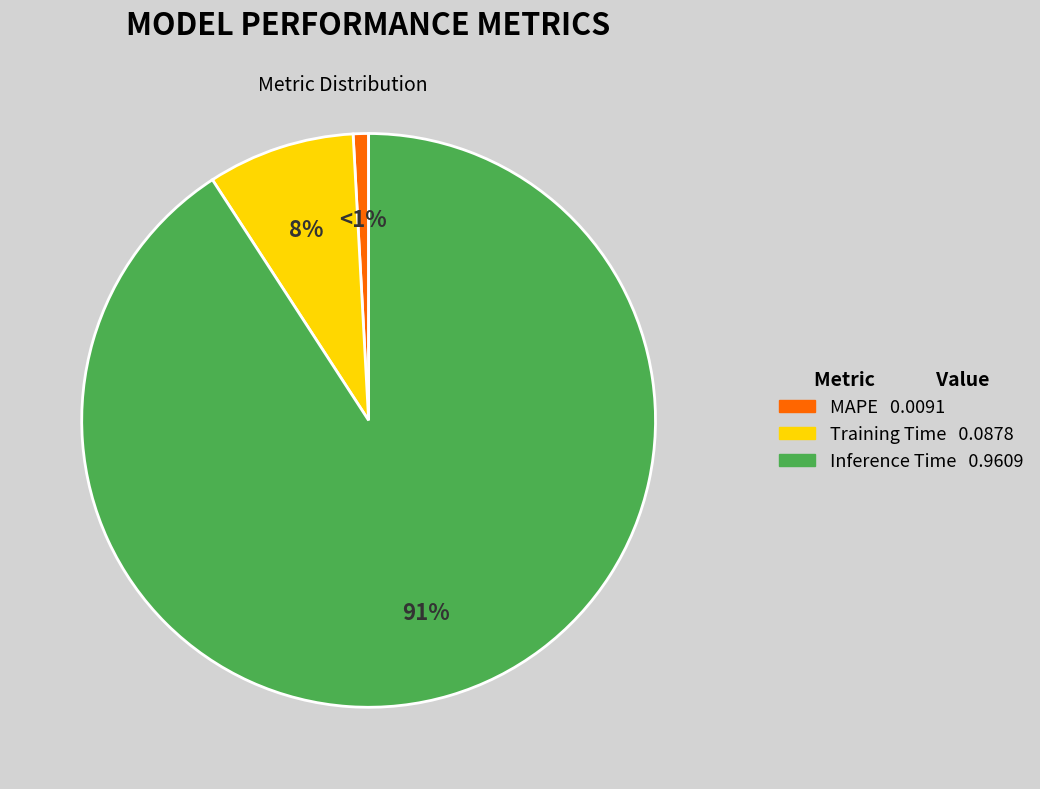

Between Inference Time and Training Time, which is larger?

Inference Time